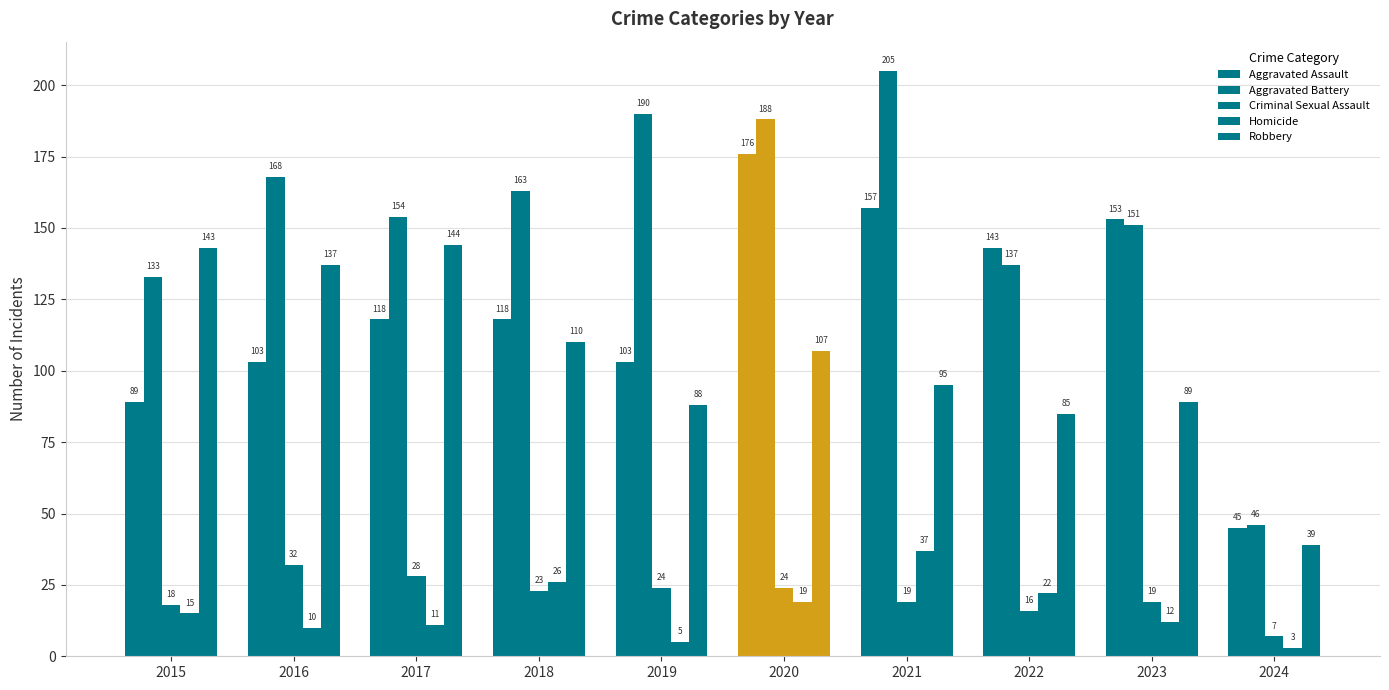

The Aggravated Assault series shows 143 at 2022. True or false?

True